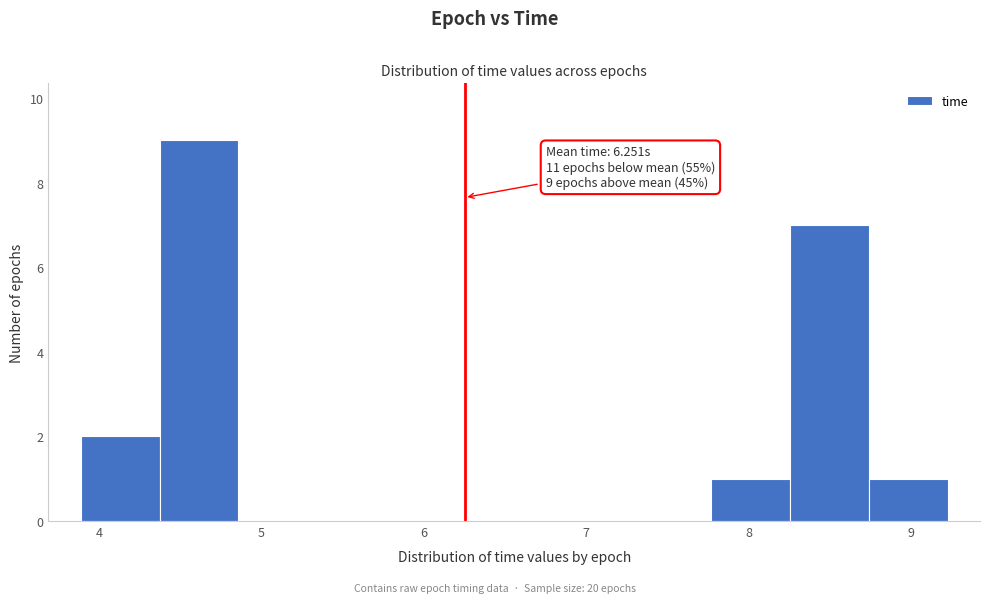

Over which range of the x-axis is the bar tallest?

4.4 to 4.9